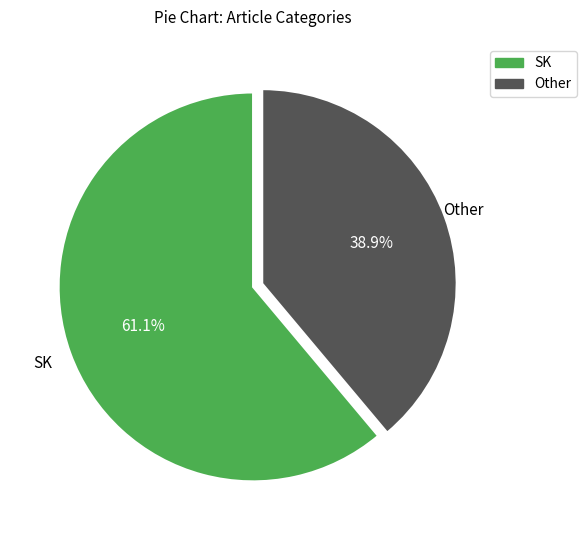

How many segments does this pie chart have?

2